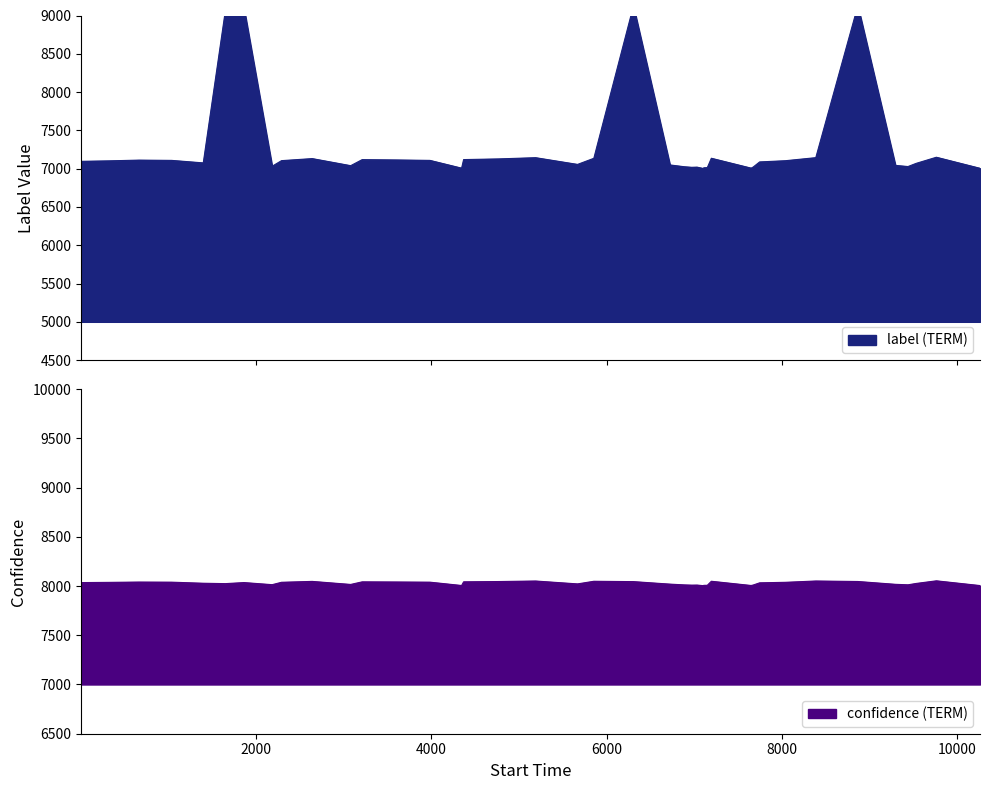

What is the lowest value of the confidence (TERM) series?

8004.2